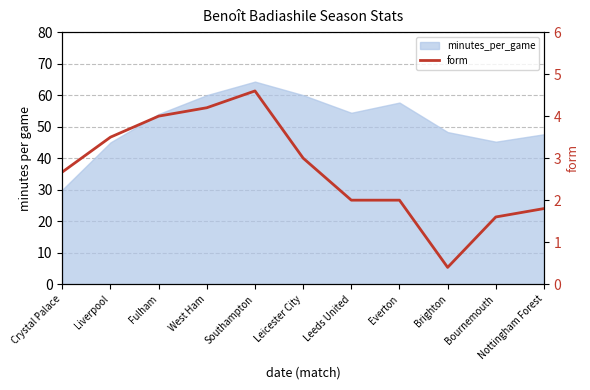

What is the change in value from Liverpool to Leeds United?

-1.5